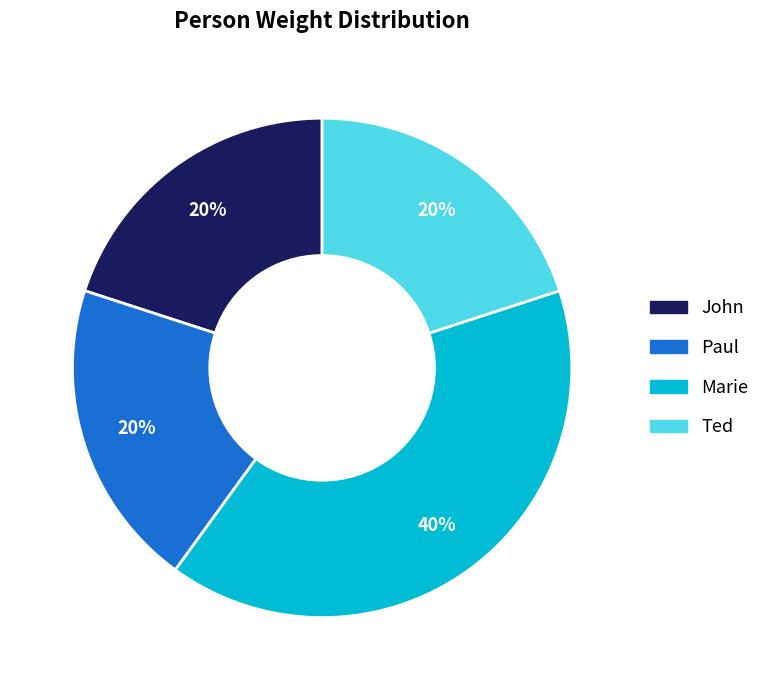

What percentage is the Paul slice, to the nearest percent?

20%